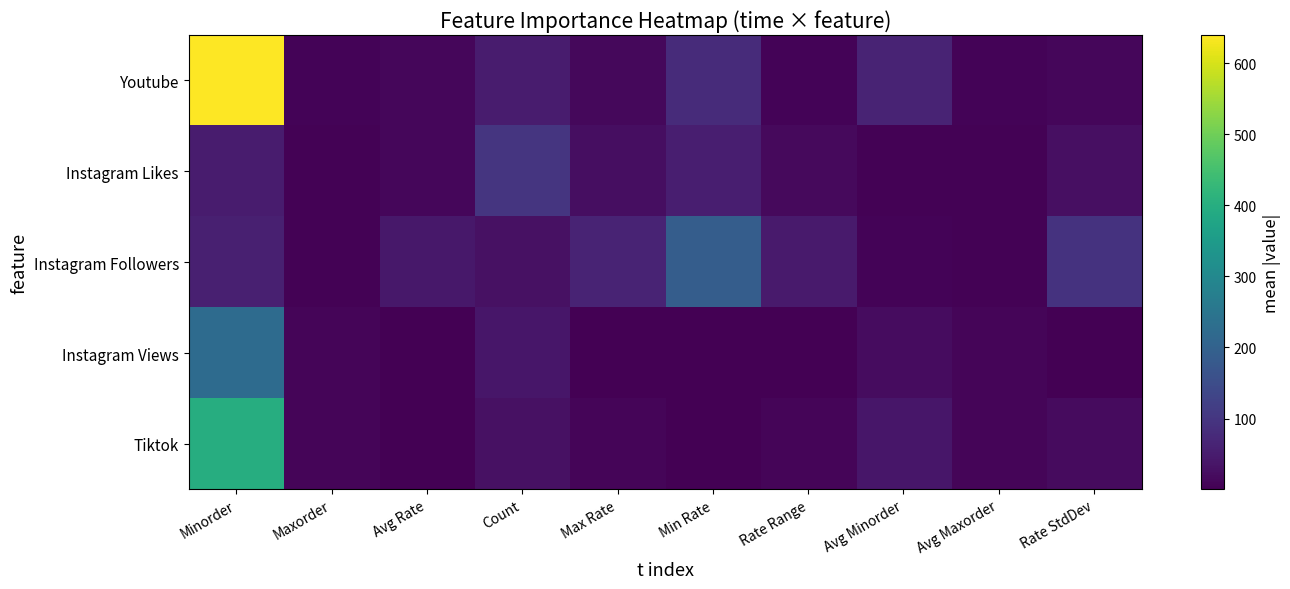

Which series has the widest spread of values?

Youtube